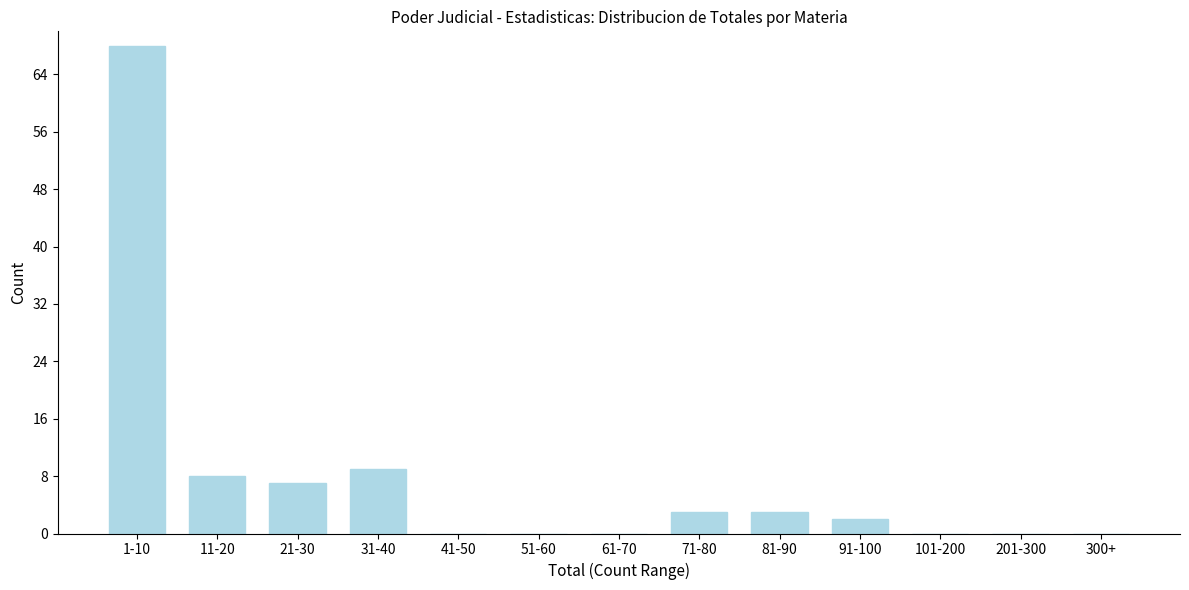

Reading right to left, transcribe all the data shown in this chart.

300+=0	201-300=0	101-200=0	91-100=2	81-90=3	71-80=3	61-70=0	51-60=0	41-50=0	31-40=9	21-30=7	11-20=8	1-10=68